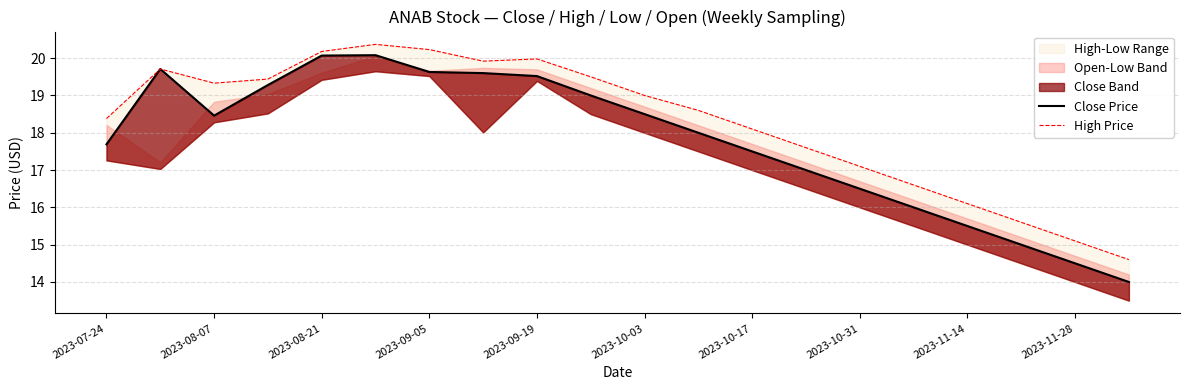

In High Price, how many points are higher than both neighbors (excluding endpoints)?

3